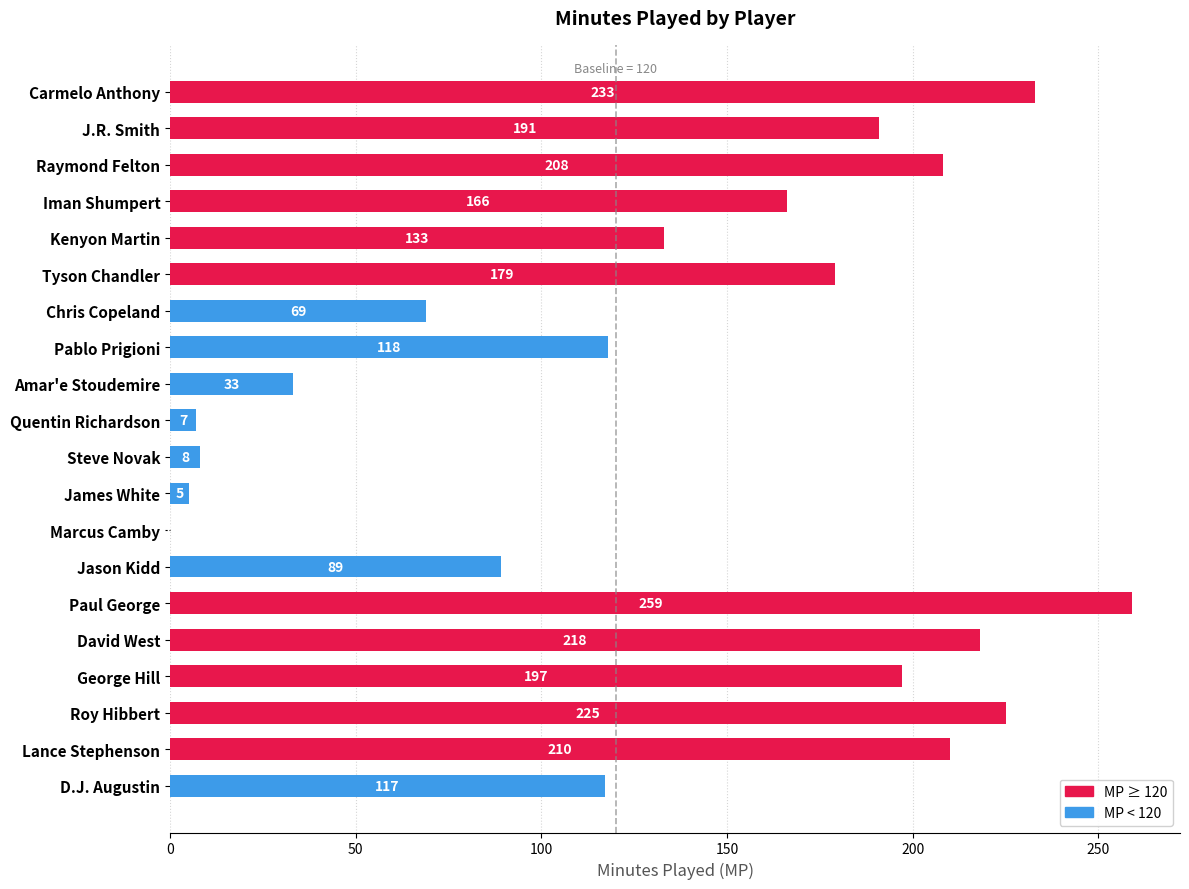

Reading top to bottom, transcribe all the data shown in this chart.

Carmelo Anthony=233	J.R. Smith=191	Raymond Felton=208	Iman Shumpert=166	Kenyon Martin=133	Tyson Chandler=179	Chris Copeland=69	Pablo Prigioni=118	Amar'e Stoudemire=33	Quentin Richardson=7	Steve Novak=8	James White=5	Marcus Camby=0	Jason Kidd=89	Paul George=259	David West=218	George Hill=197	Roy Hibbert=225	Lance Stephenson=210	D.J. Augustin=117